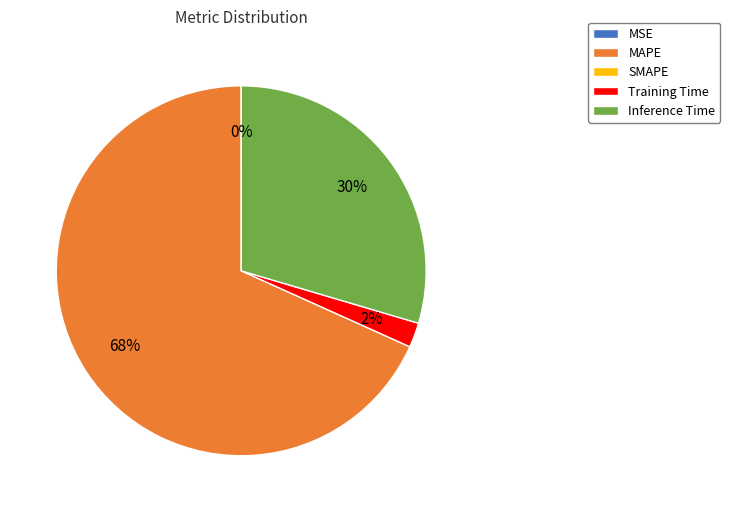

Is there a majority slice in this chart?

Yes